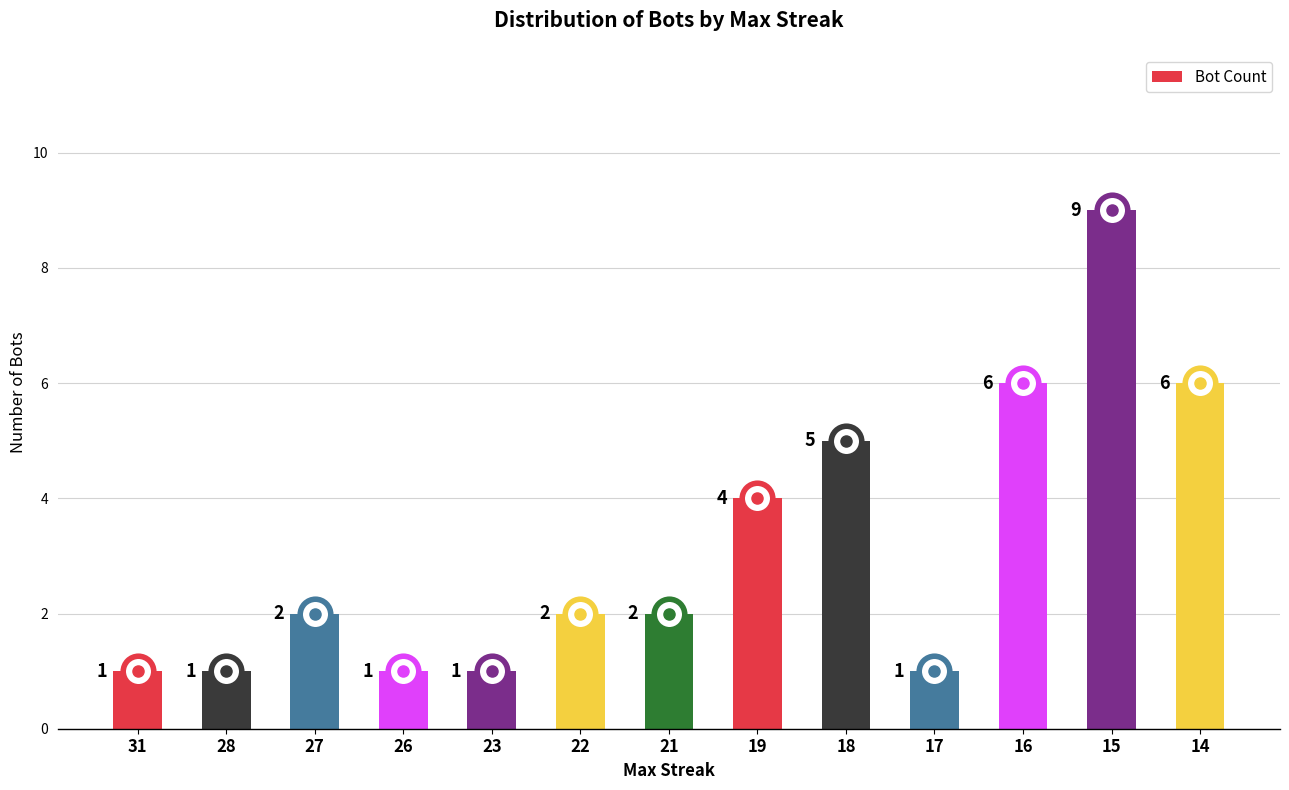

Between 27 and 15, which is larger?

15